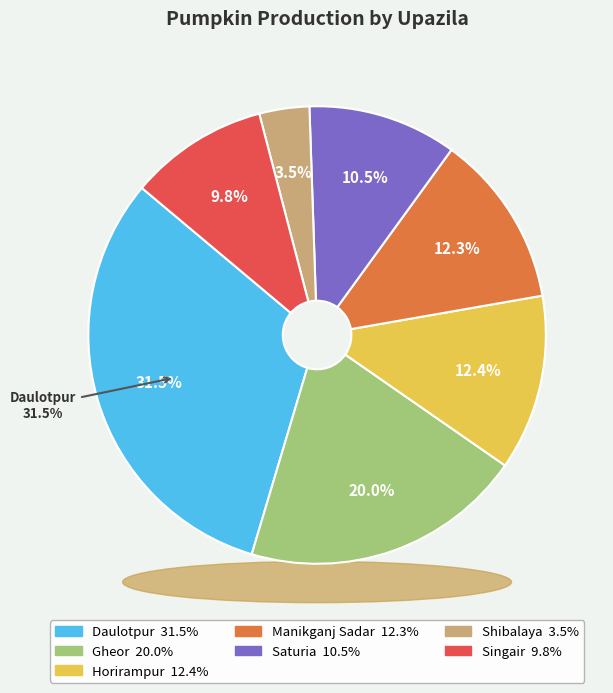

Which slice is the largest?

Daulotpur